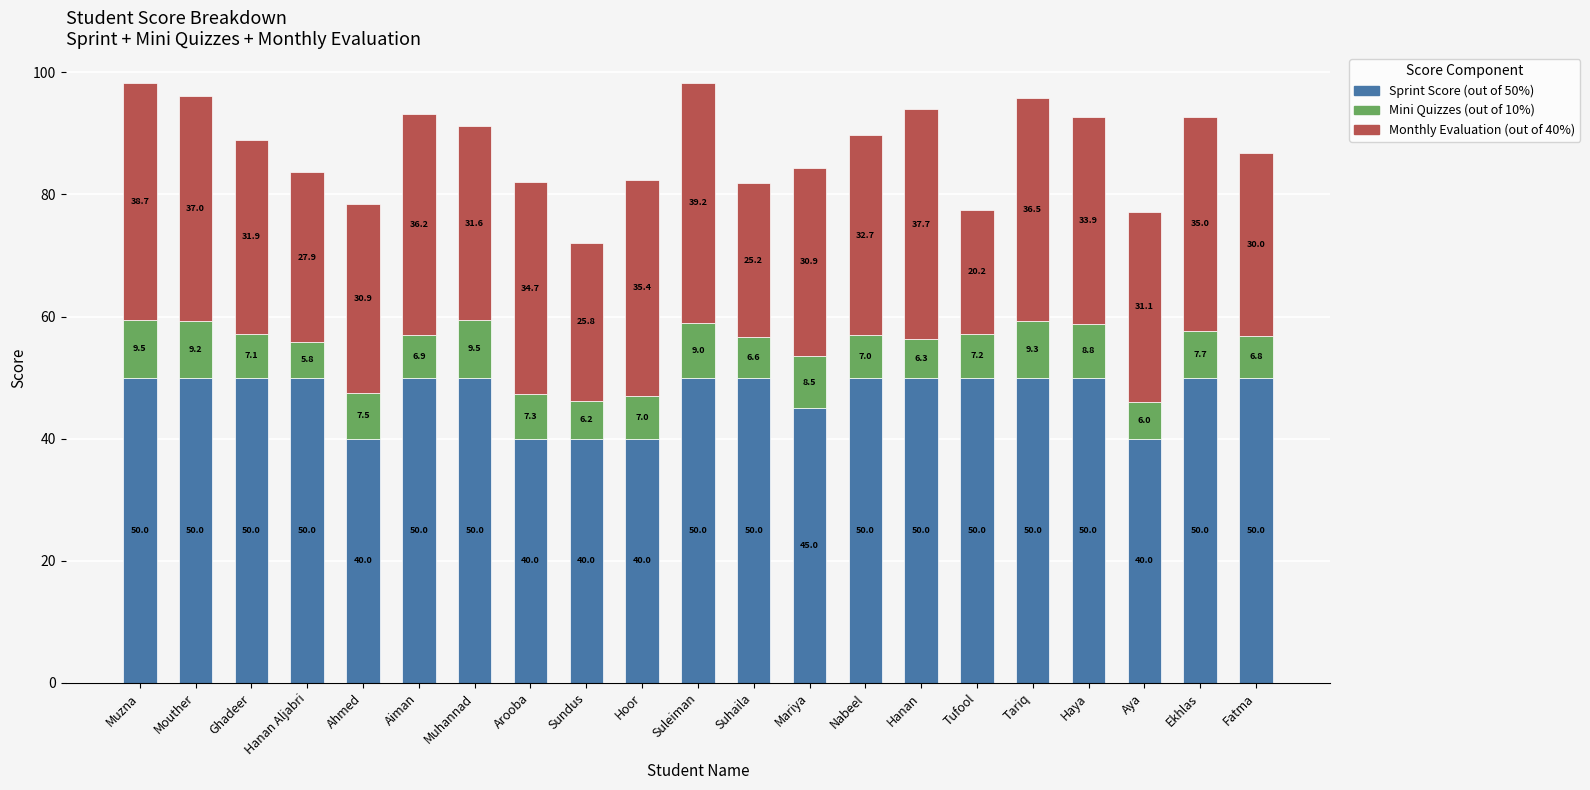

What is the maximum value for Sprint Score (out of 50%)?

50.0